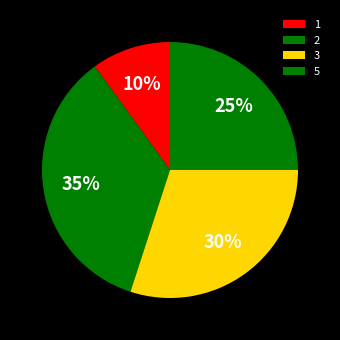

Which category has the biggest portion of the pie?

2